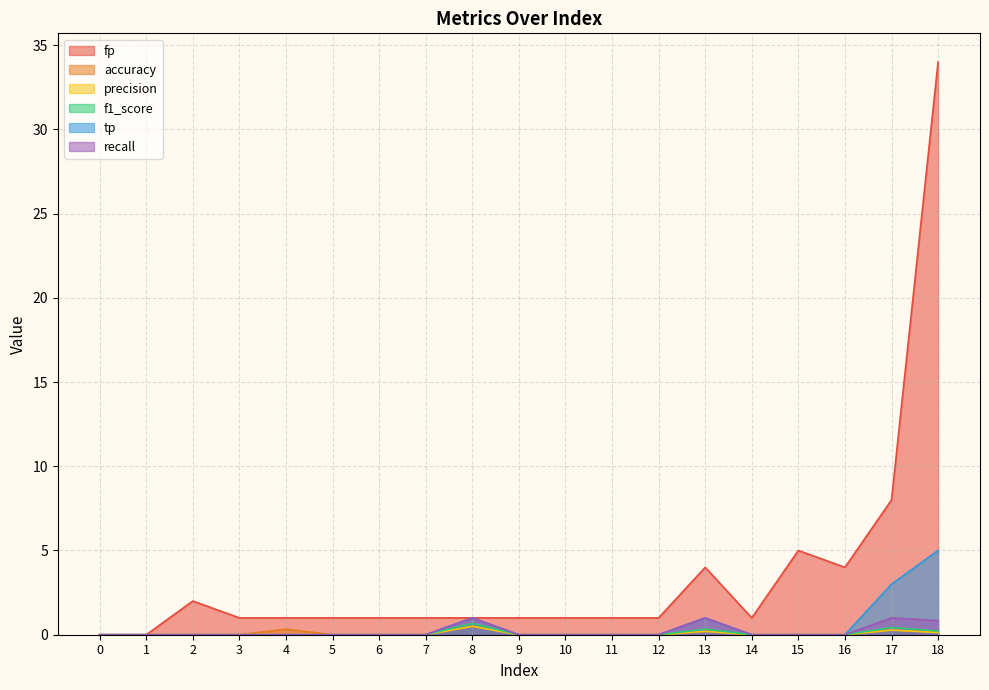

How many positive values does the tp series have?

4